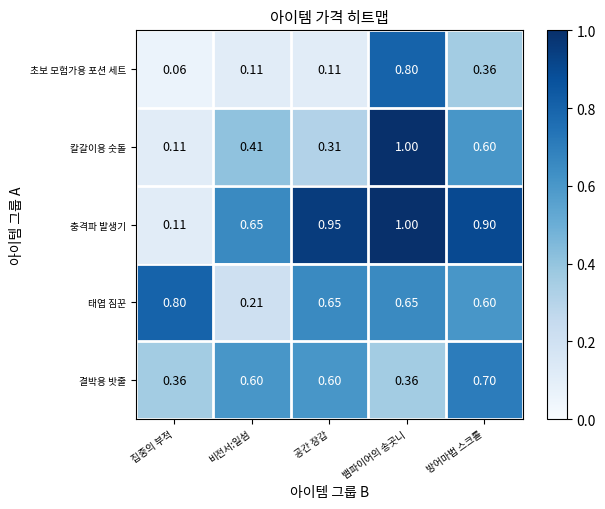

Where is 충격파 발생기 nearest to the value 0?

집중의 부적